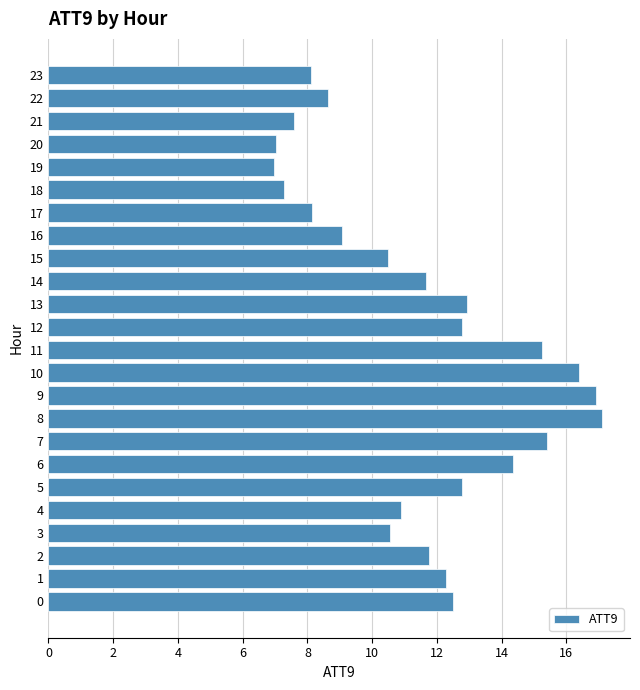

Is it true that the value at 2 is 3.8?

False